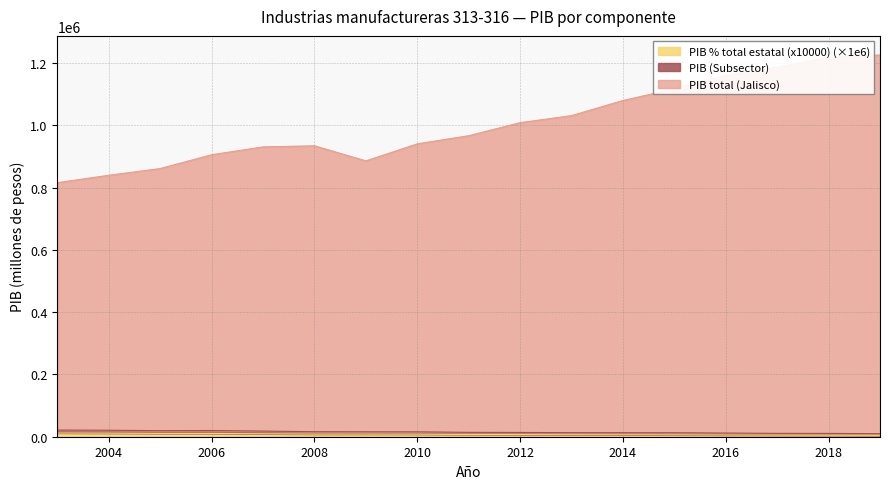

The PIB total (Jalisco) series shows 233622.5 at 2015. True or false?

False